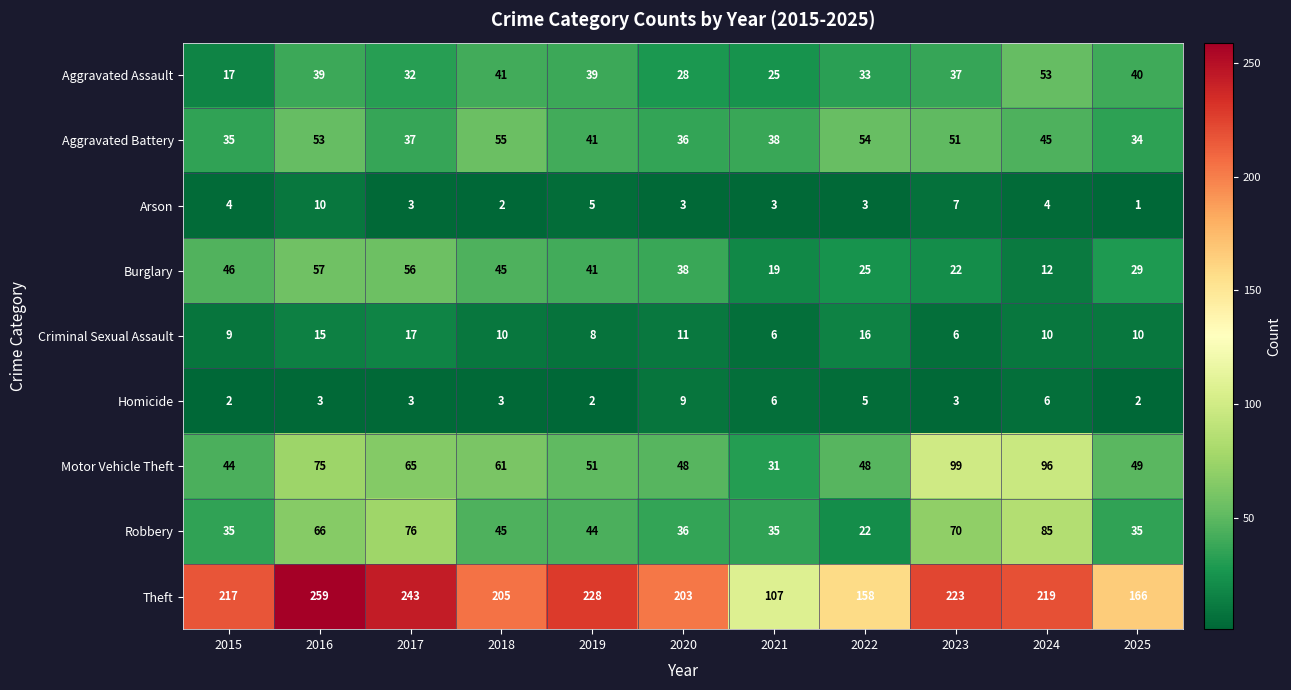

Is the value of Robbery at 2017 greater than the value of Arson at 2019?

Yes